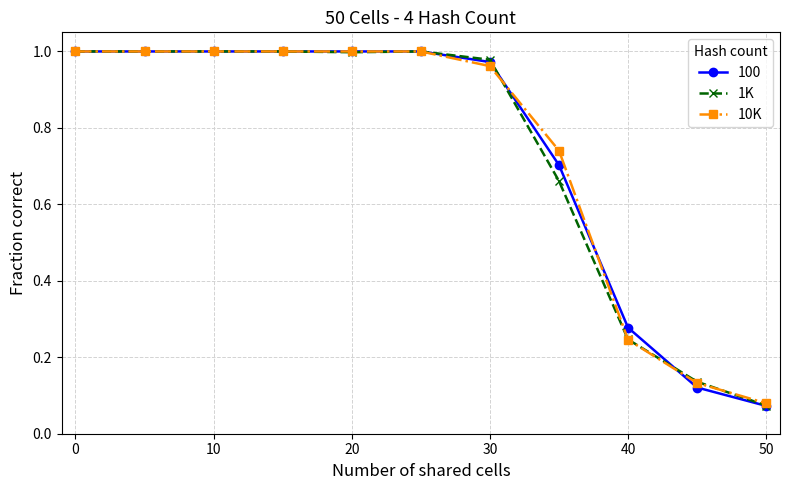

True or false: 1K has more than 0 points higher than both neighbors.

True